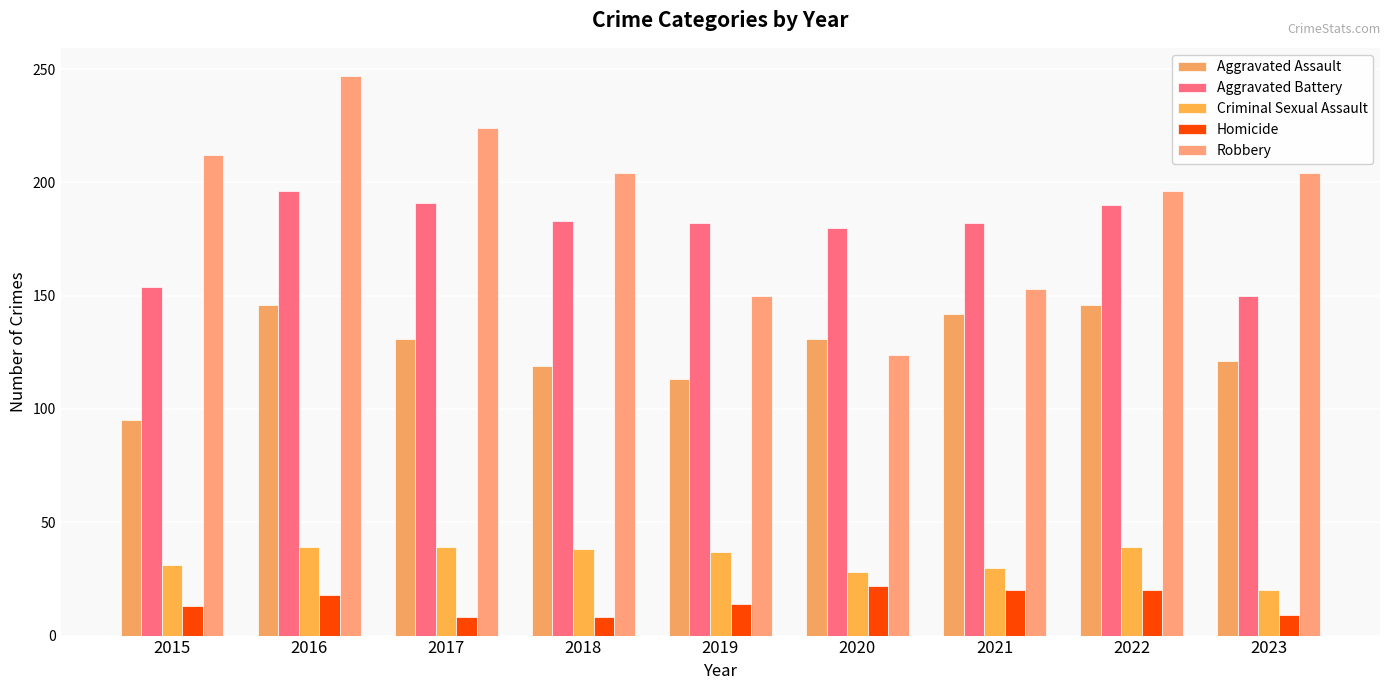

What is the difference between the highest and lowest values at 2022?

176